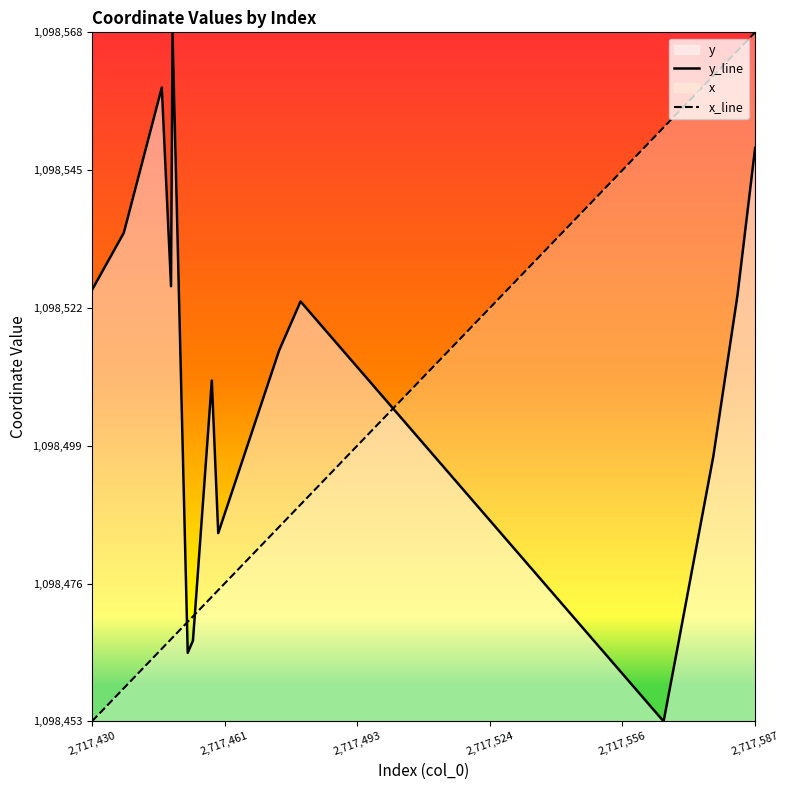

At which category is the sum across all series the highest?

2,717,587